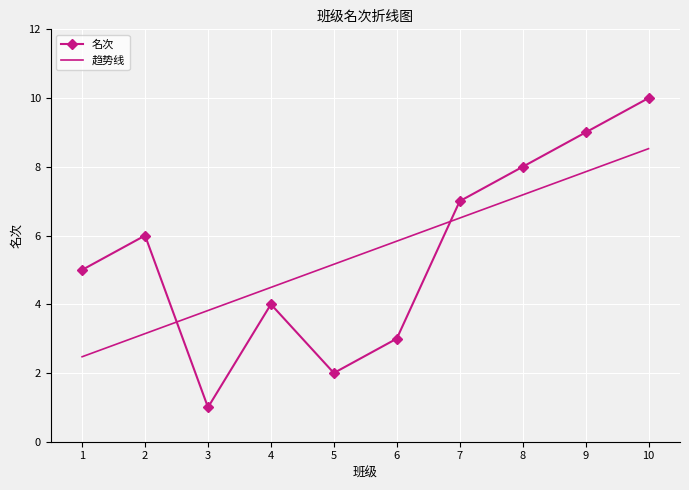

At which category does the chart reach its peak across all series?

10